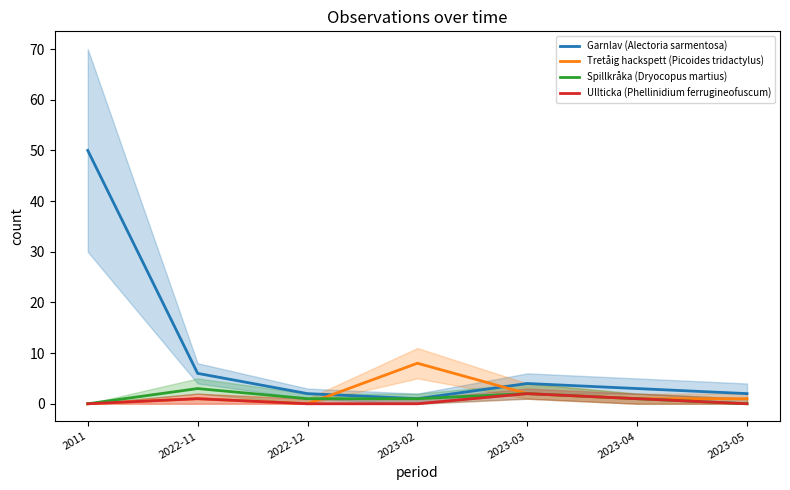

How many interior local valleys does the Garnlav (Alectoria sarmentosa) series have?

1